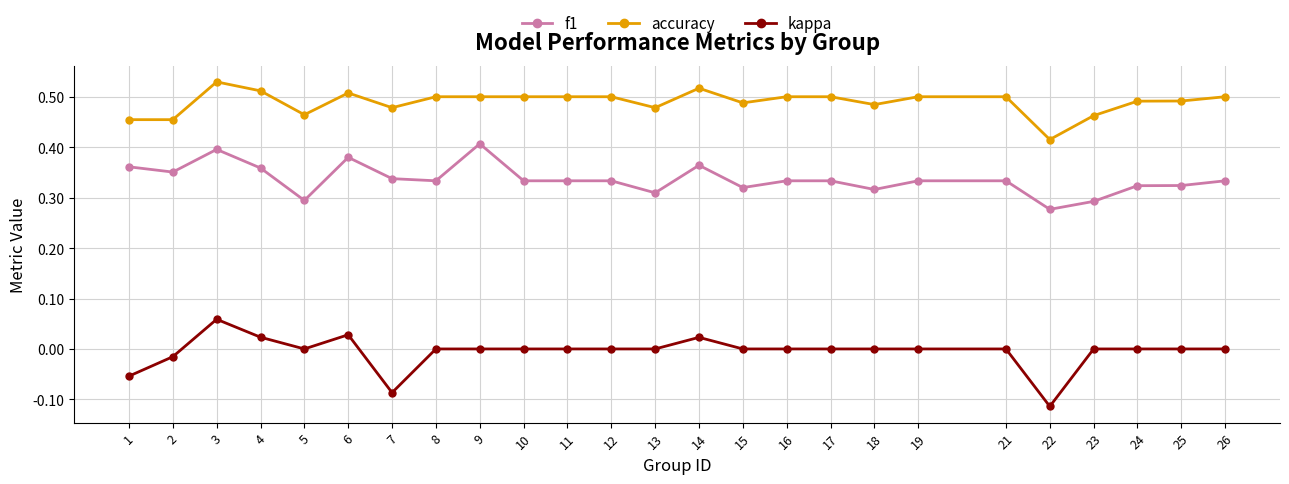

Which category has the highest value across all series?

3